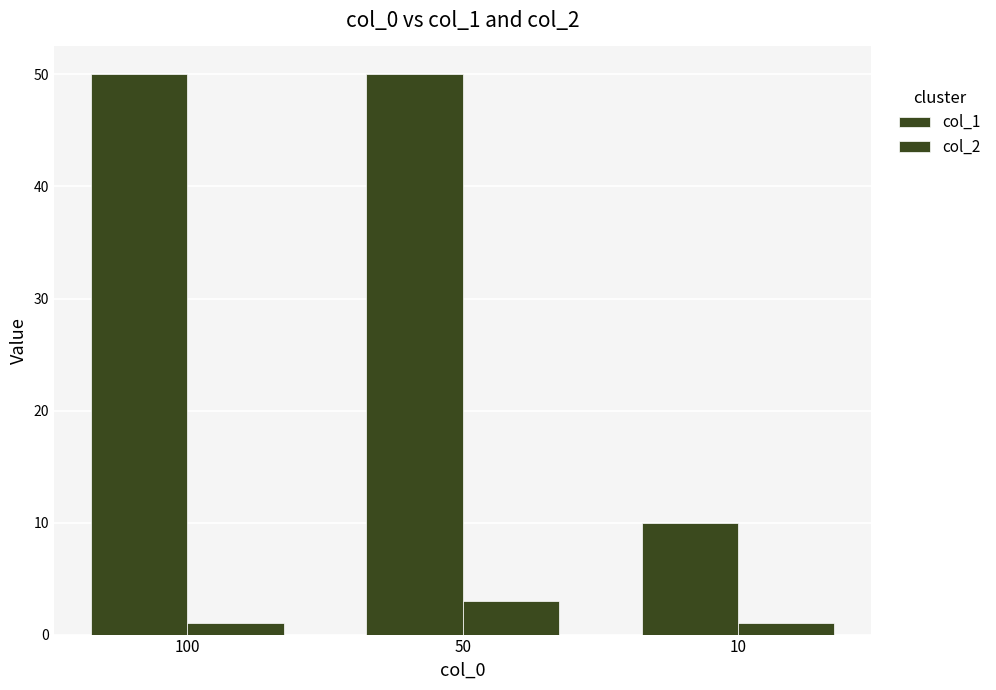

The value of col_2 at 50 is 2. True or false?

False